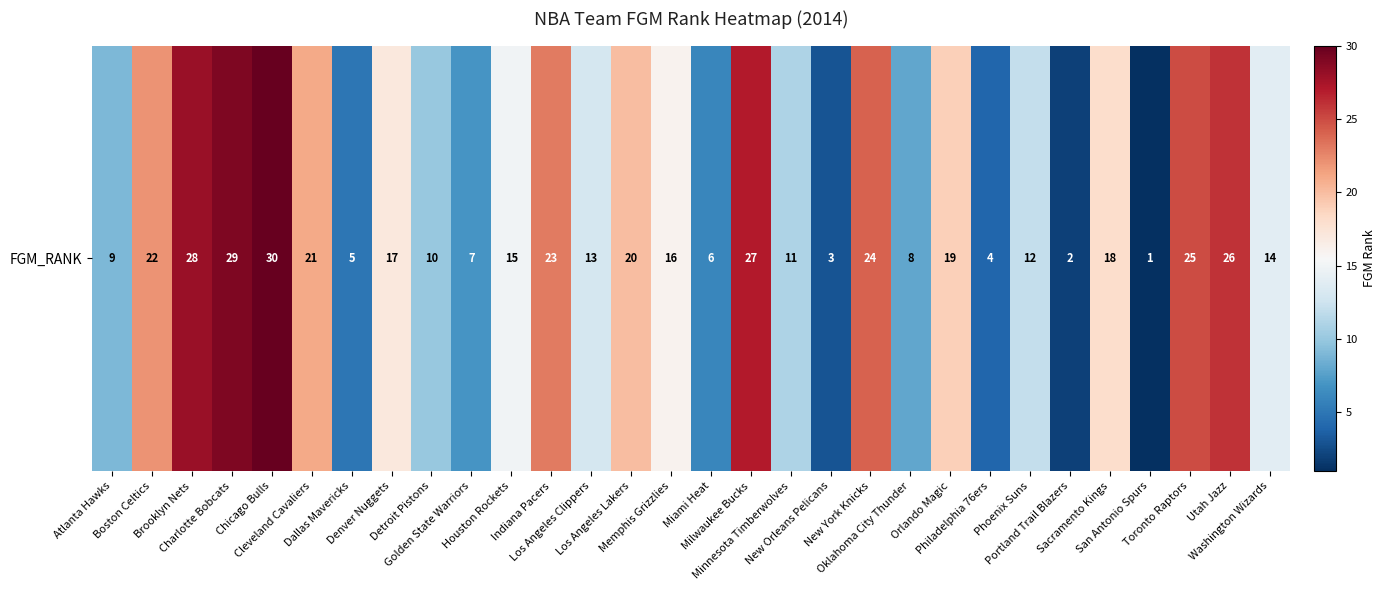

What is the sum of all values?

465